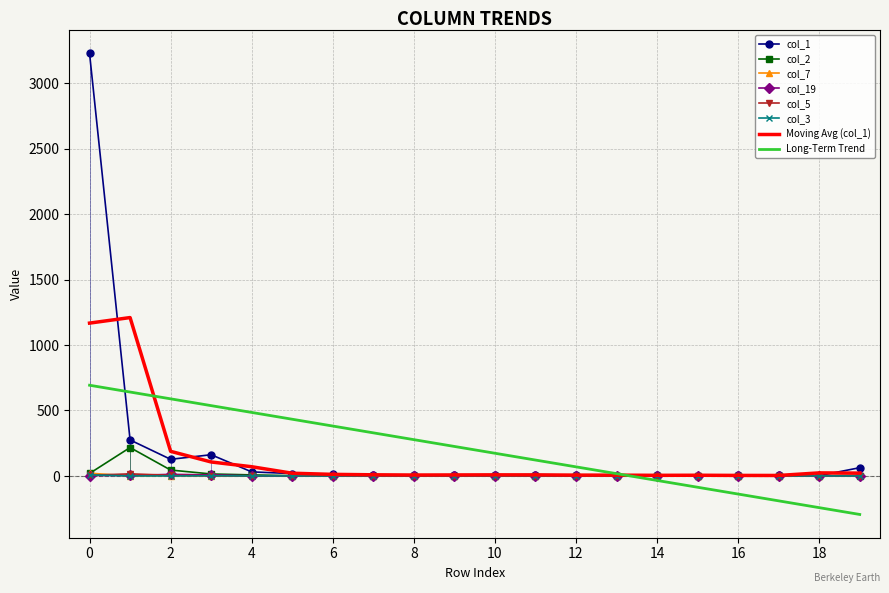

What is the maximum value for col_3?

8.0